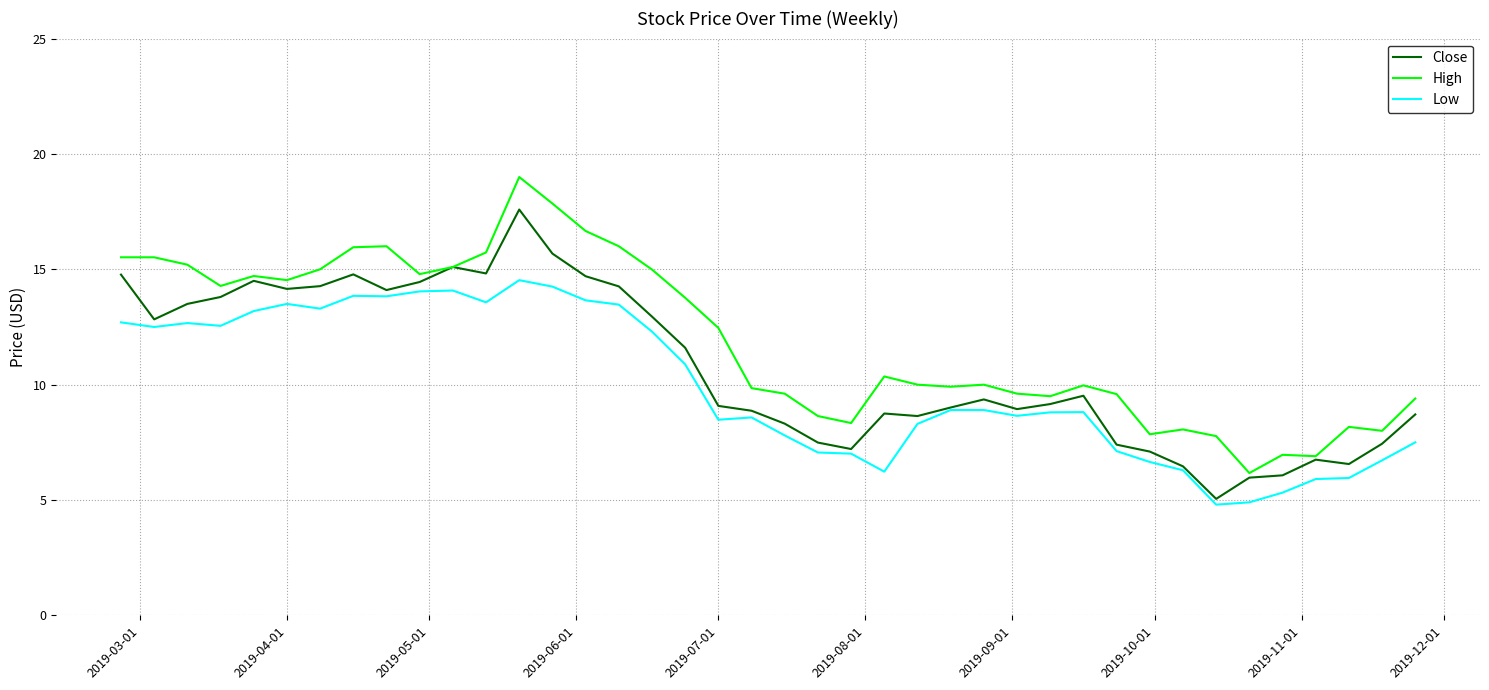

How many values in the Low series exceed 8?

26